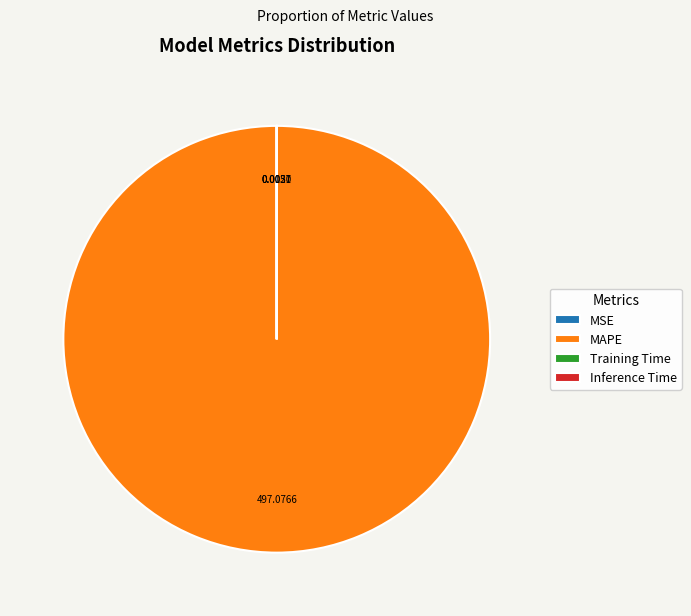

Which slice is the largest?

MAPE